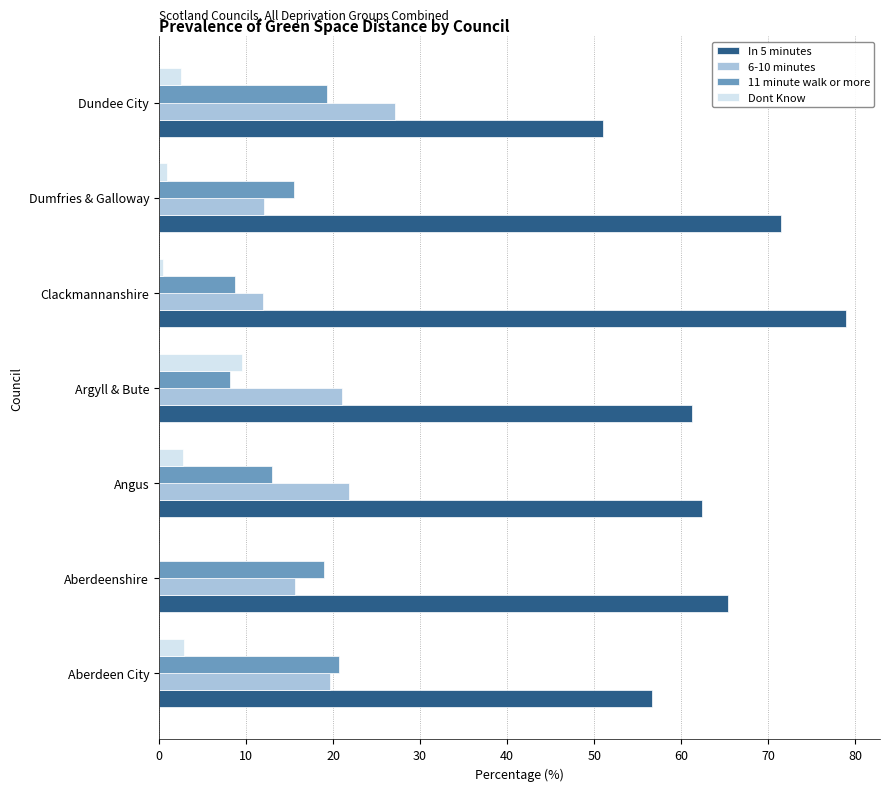

Is the value of Dont Know at Dumfries & Galloway greater than the value of 6-10 minutes at Aberdeenshire?

No